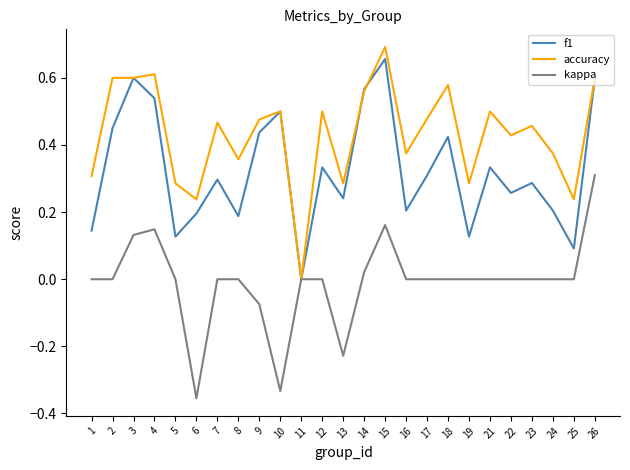

Which category has the highest value in the kappa series?

26